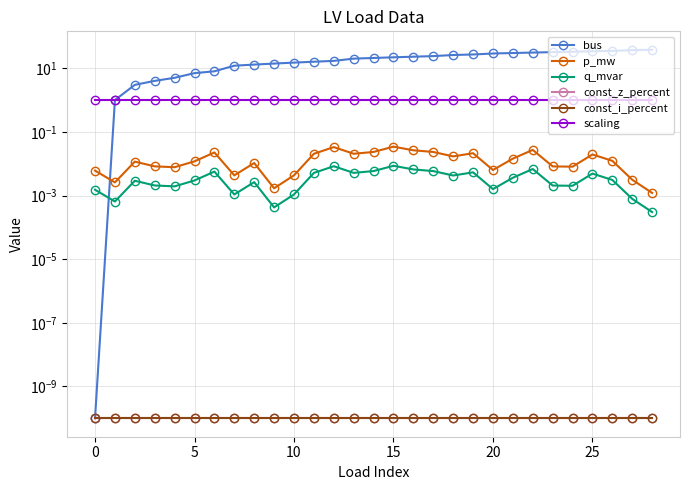

What is the label of the 7th point from the right?

22